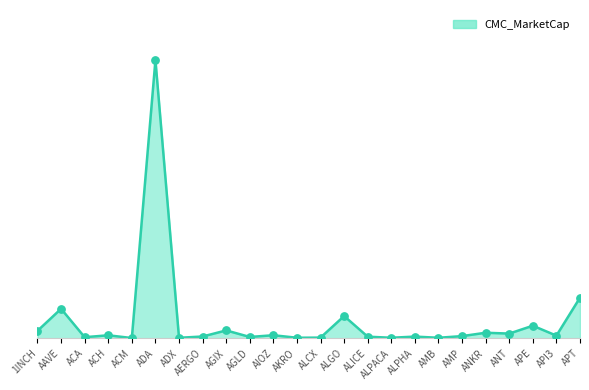

What is the change in value from AAVE to APT?

+530003004